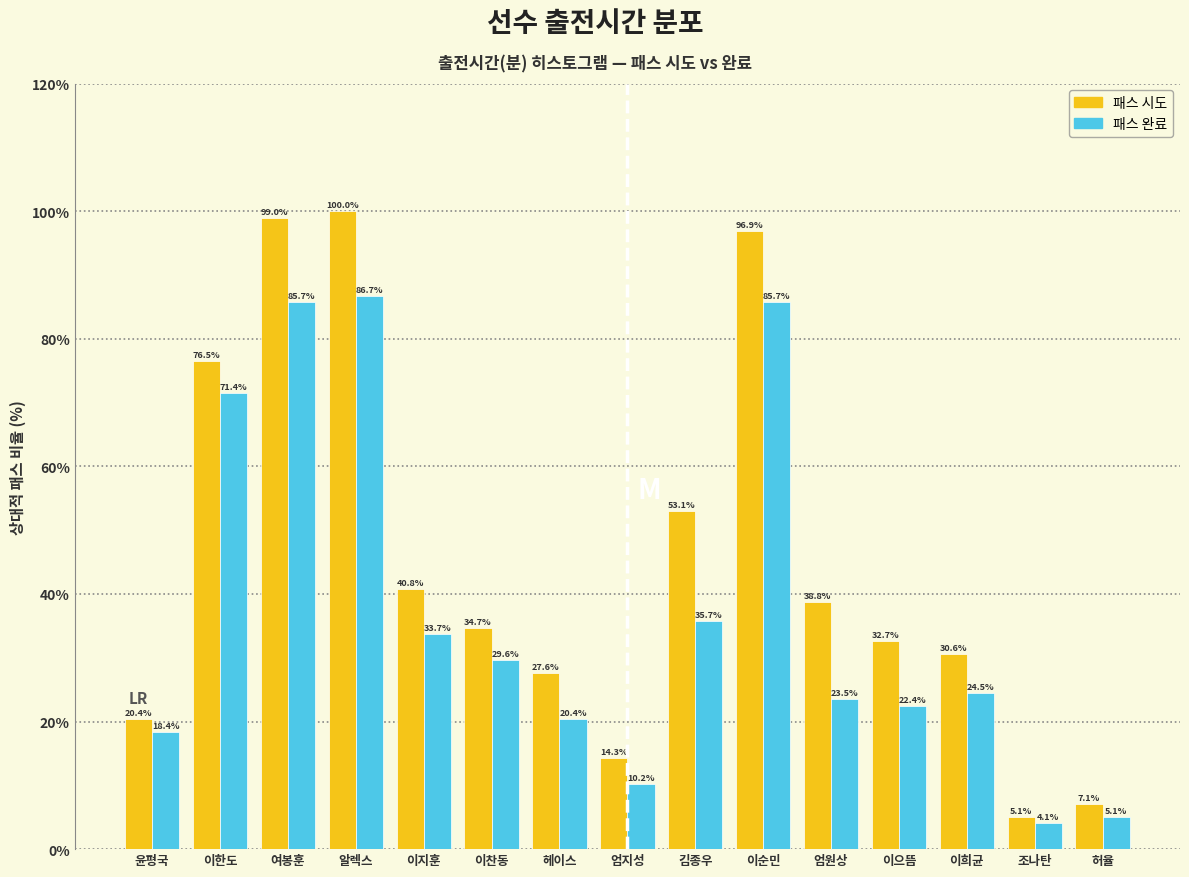

Reading left to right, transcribe all the data shown in this chart.

패스 시도: 윤평국=20.4	이한도=76.5	여봉훈=99.0	알렉스=100.0	이지훈=40.8	이찬동=34.7	헤이스=27.6	엄지성=14.3	김종우=53.1	이순민=96.9	엄원상=38.8	이으뜸=32.7	이희균=30.6	조나탄=5.1	허율=7.1
패스 완료: 윤평국=18.4	이한도=71.4	여봉훈=85.7	알렉스=86.7	이지훈=33.7	이찬동=29.6	헤이스=20.4	엄지성=10.2	김종우=35.7	이순민=85.7	엄원상=23.5	이으뜸=22.4	이희균=24.5	조나탄=4.1	허율=5.1